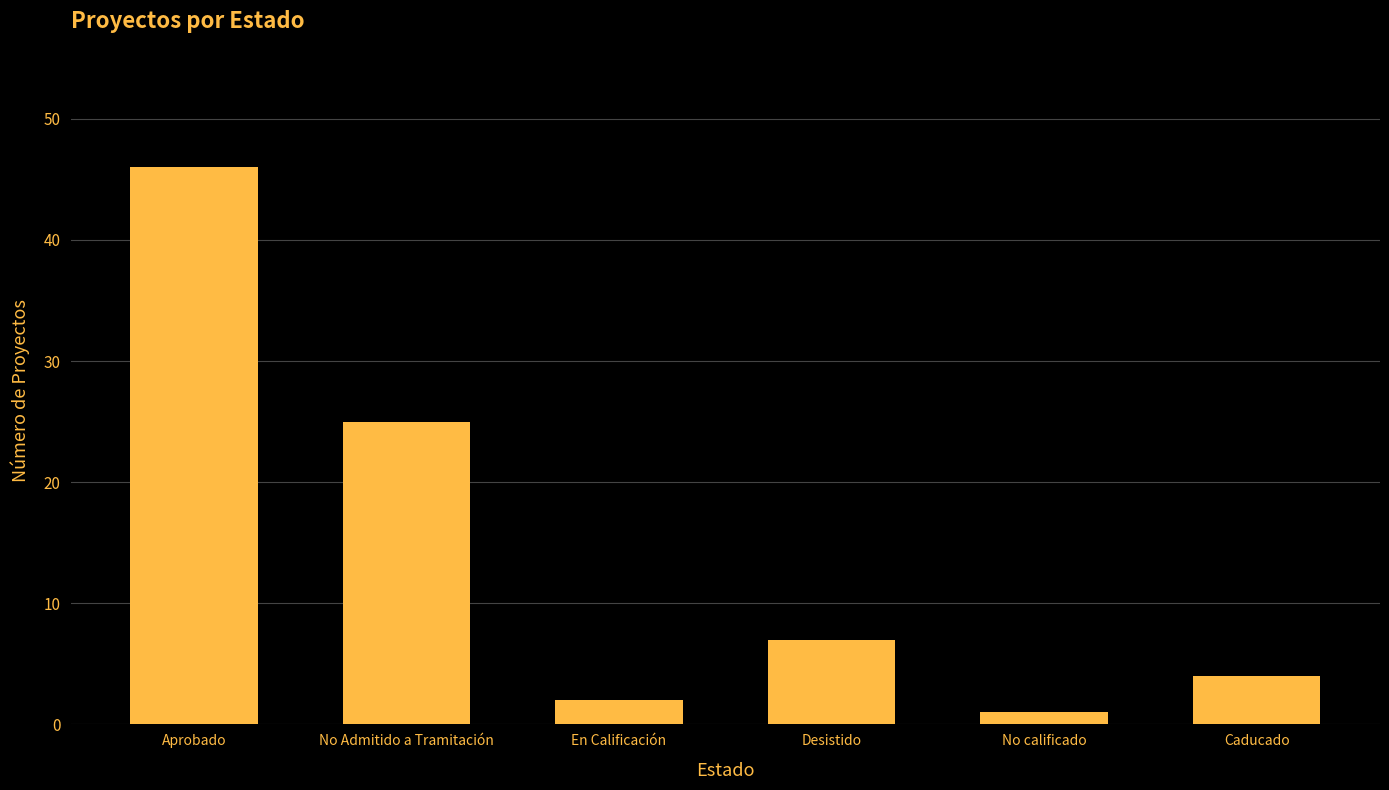

Reading left to right, what are all the values shown in this chart?

Aprobado=46	No Admitido a Tramitación=25	En Calificación=2	Desistido=7	No calificado=1	Caducado=4